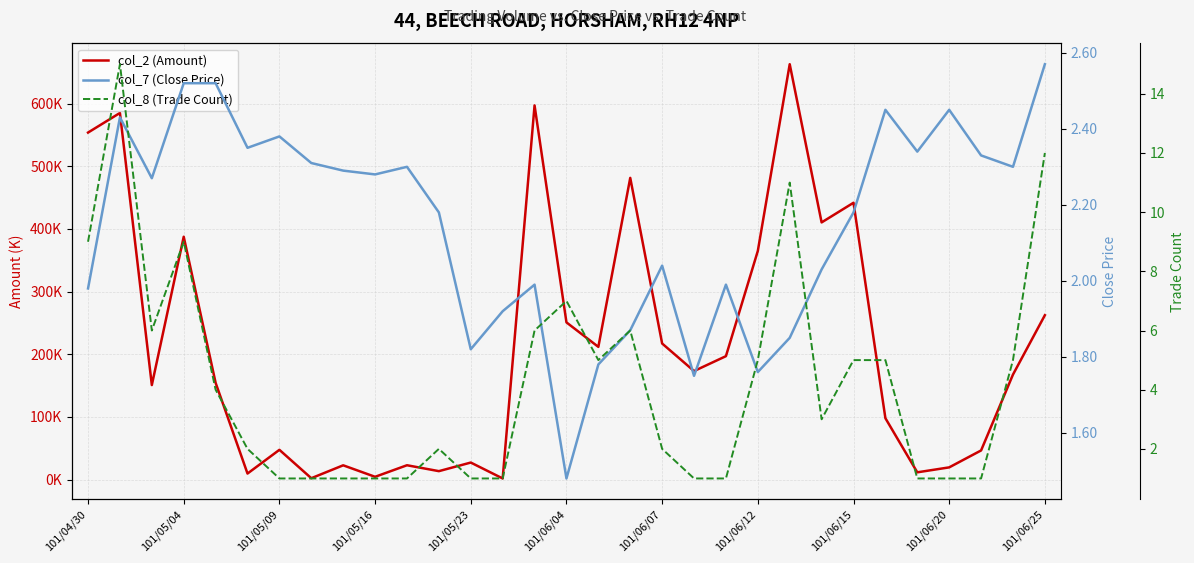

What is the highest value of the col_2 (Amount) series?

662720.0